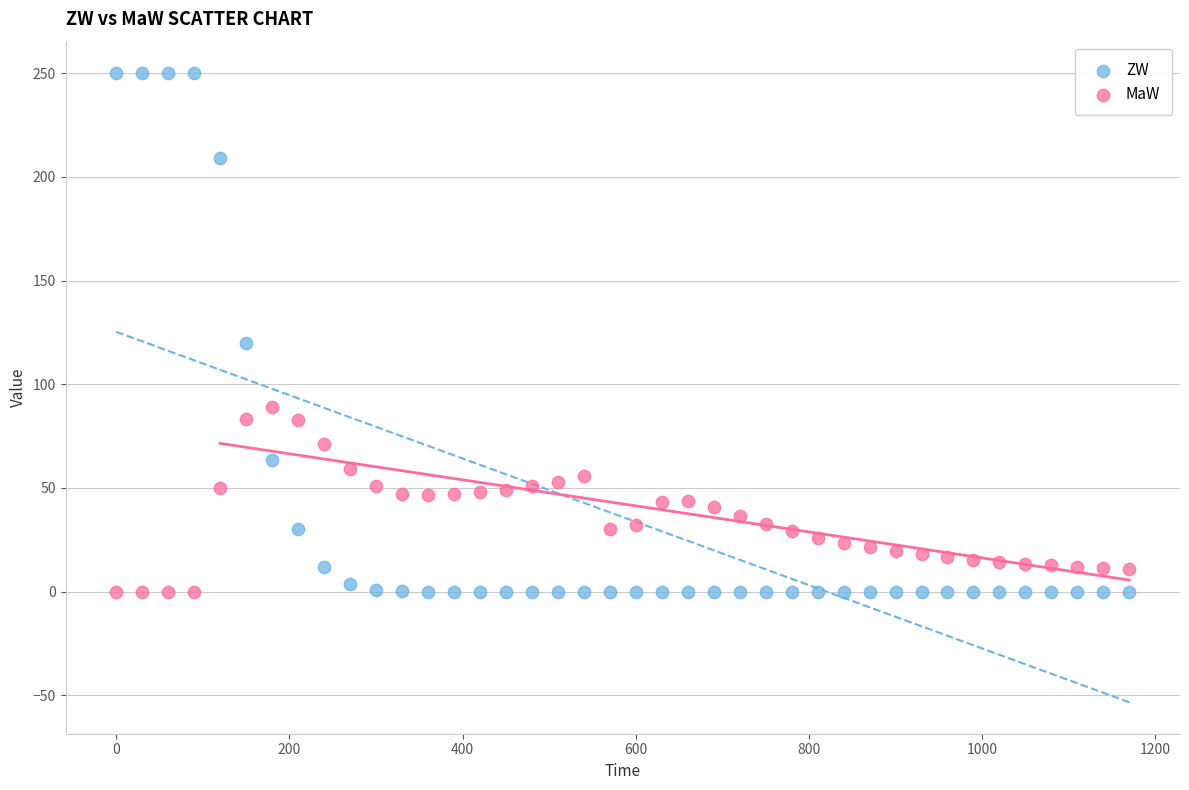

What is the X range (max minus min) for the scatter plot?

1170.0